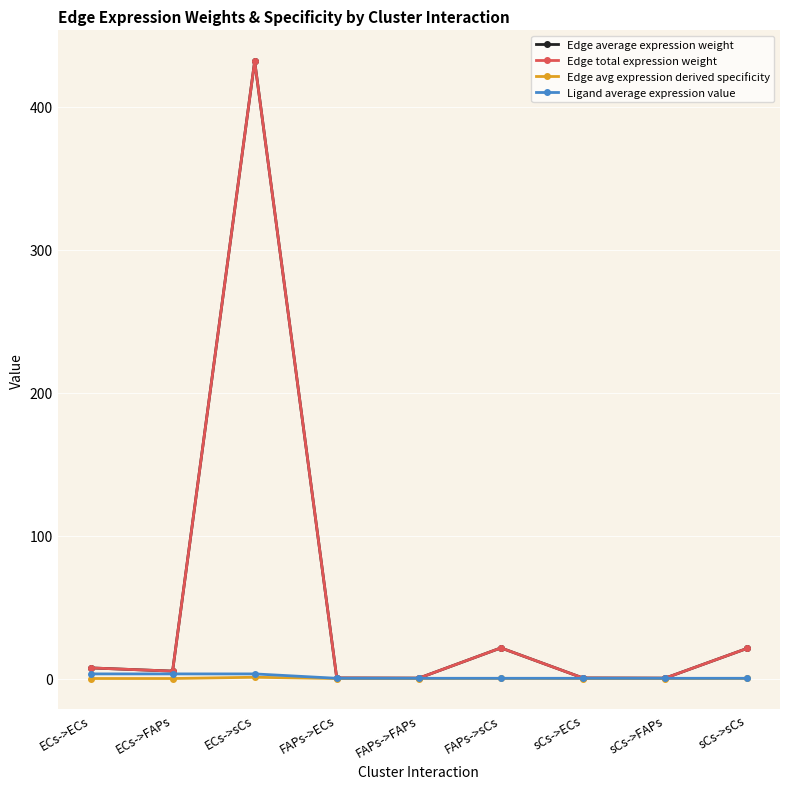

What is the spread (max minus min) of values at ECs->sCs?

431.2